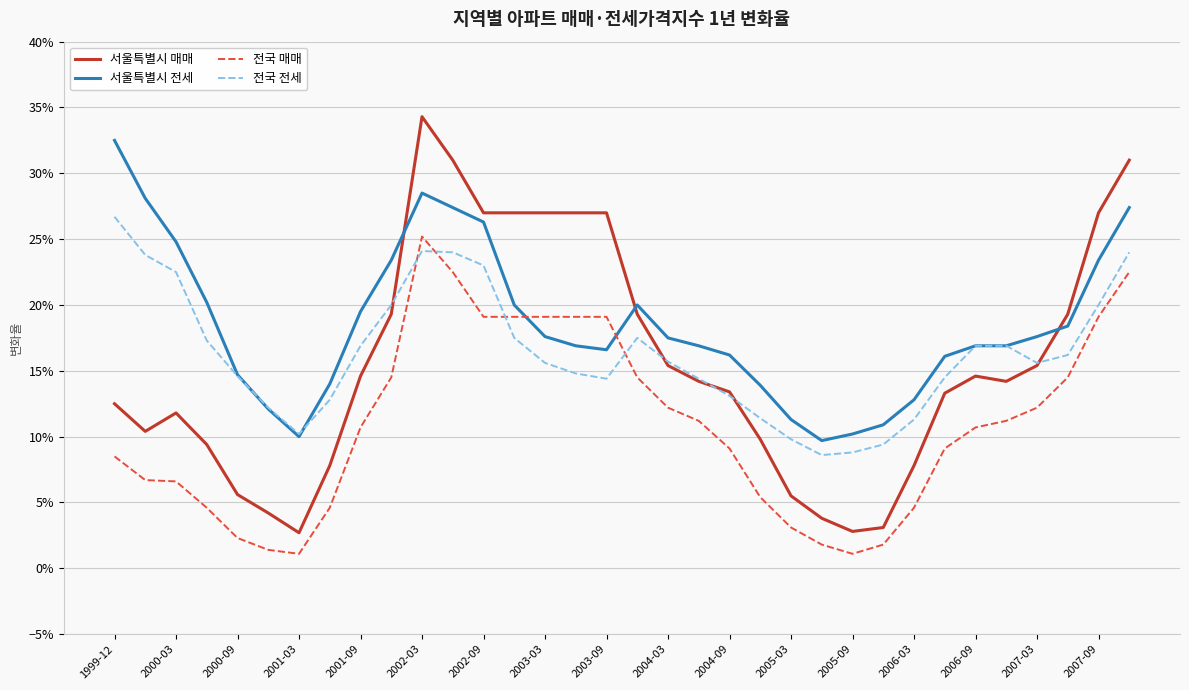

What are all the series names shown in the legend?

서울특별시 매매, 서울특별시 전세, 전국 매매, 전국 전세